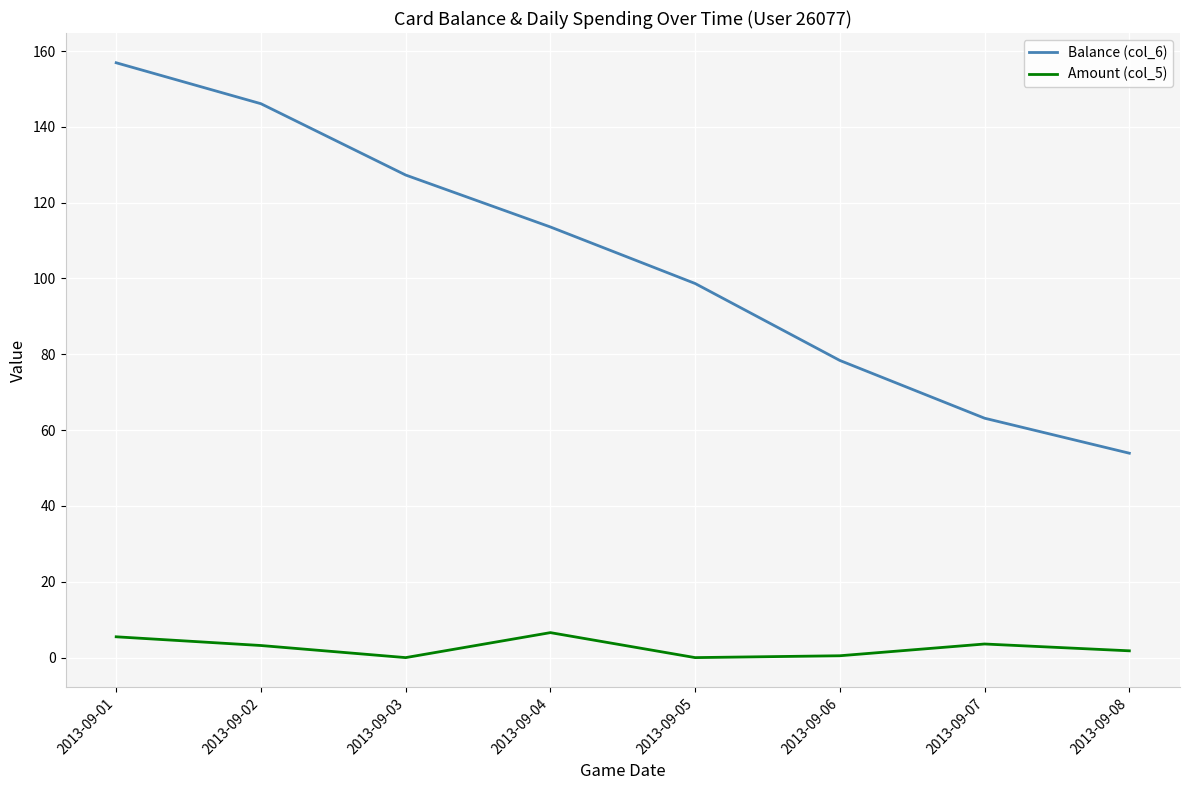

List the series in order of their peak value, lowest first.

Amount (col_5), Balance (col_6)